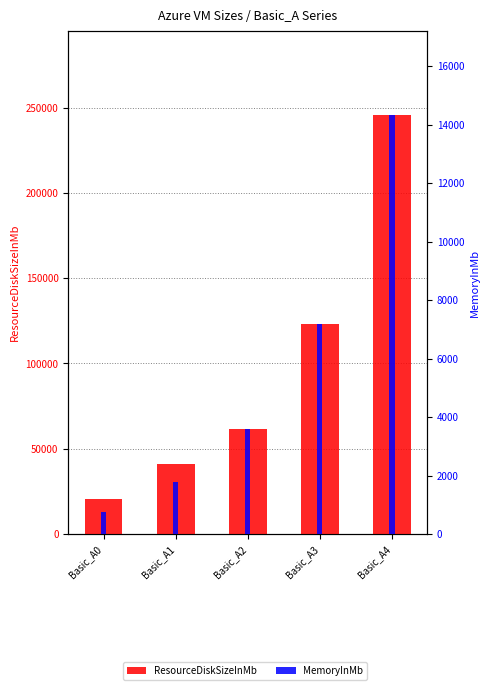

Reading left to right, list all the values displayed in this chart.

ResourceDiskSizeInMb: 20480	40960	61440	122880	245760
MemoryInMb: 768	1792	3584	7168	14336